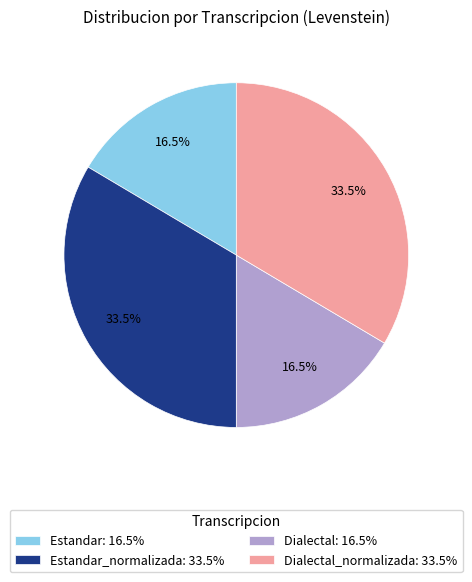

How many slices are in this pie chart?

4